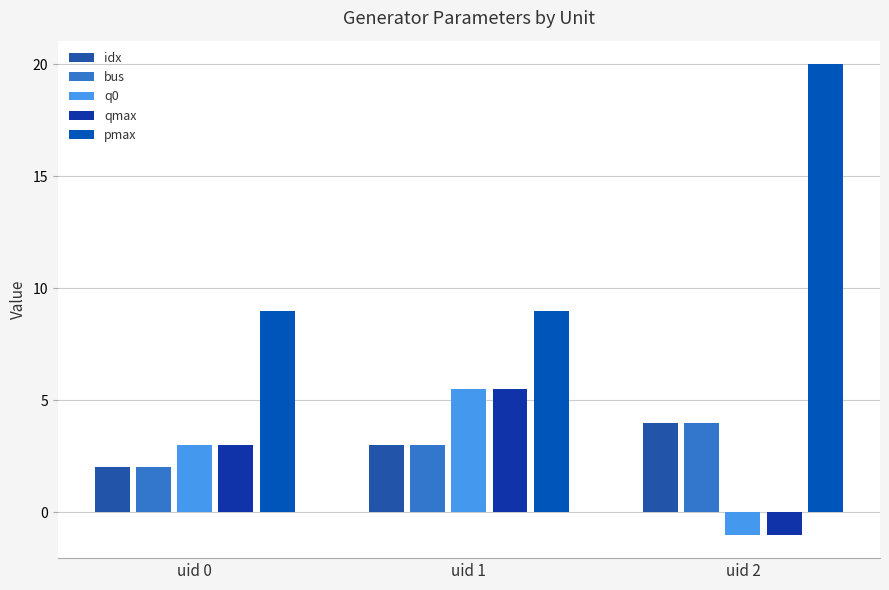

What is the sum of all q0 values?

7.5